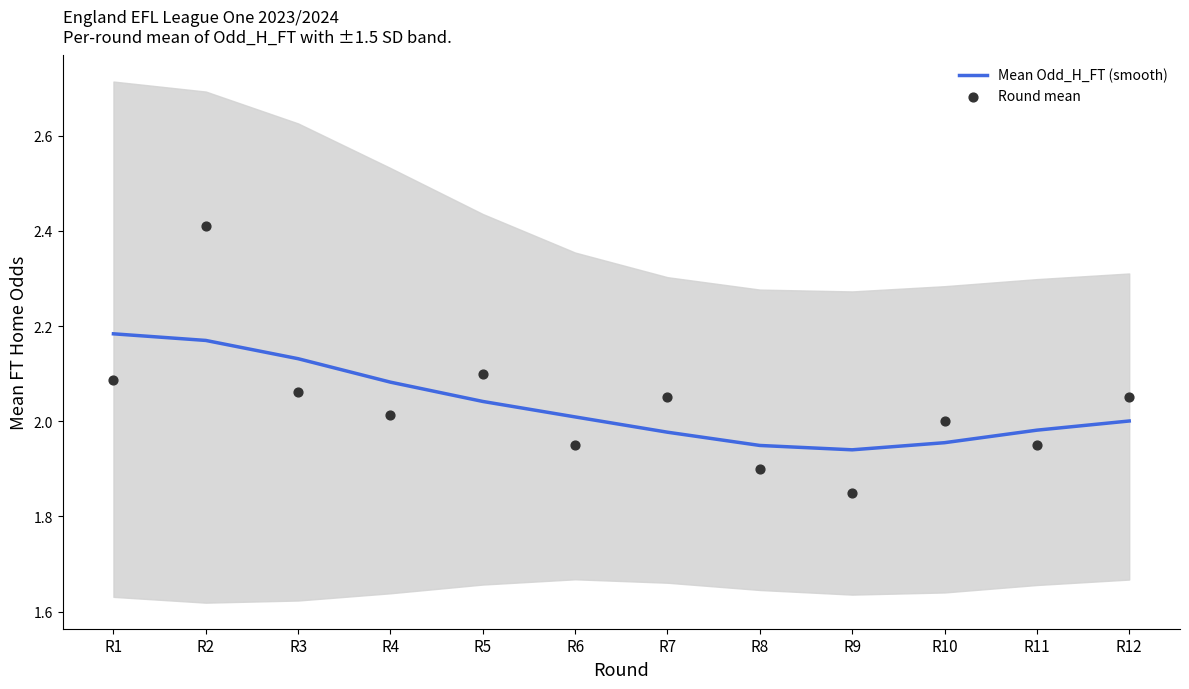

Which series has the widest spread of Y values?

Round mean